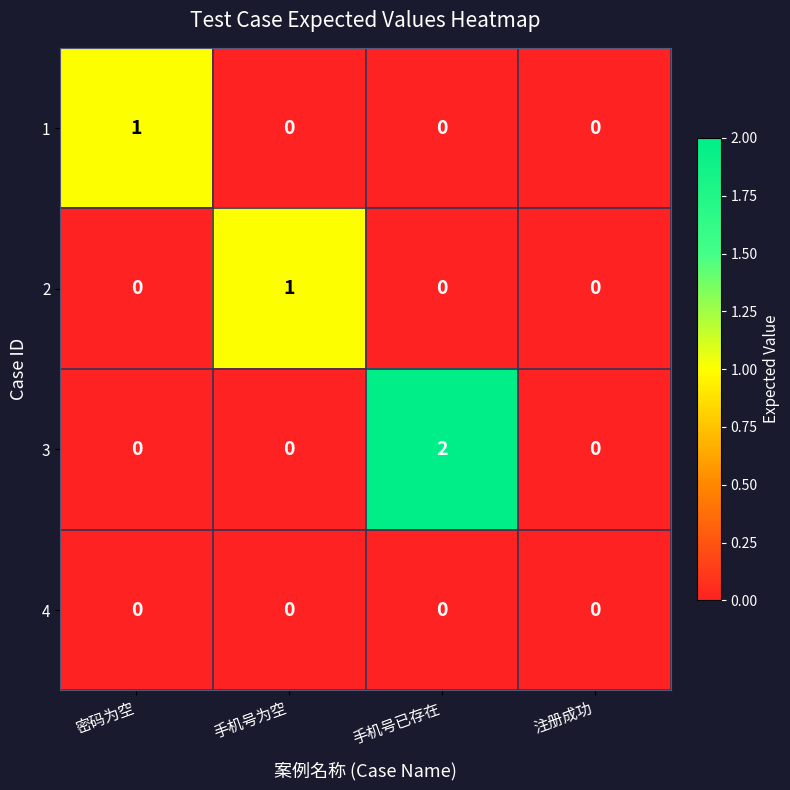

Reading right to left, extract all data points from this chart.

1: 0	0	0	1
2: 0	0	1	0
3: 0	2	0	0
4: 0	0	0	0